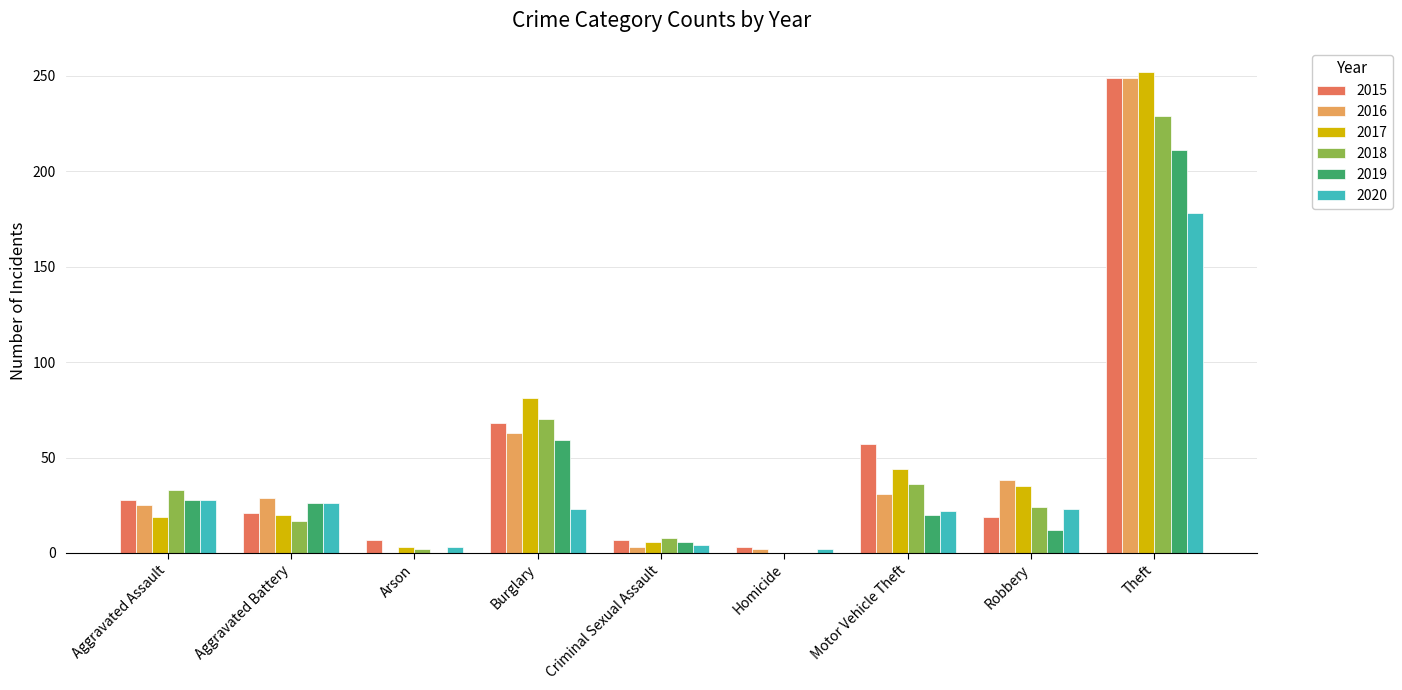

Which series has the largest range (max minus min)?

2017